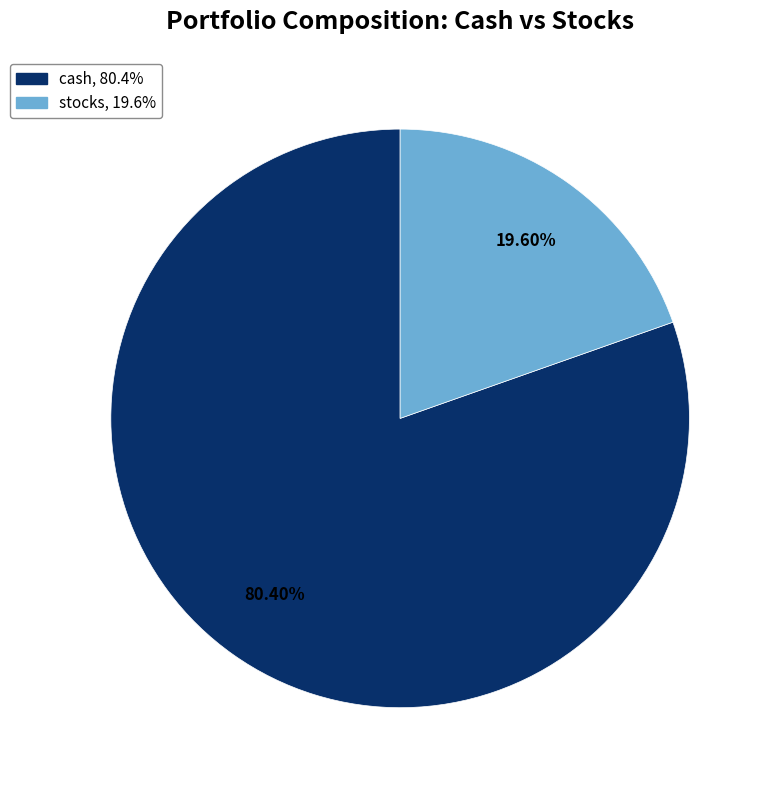

To the nearest percent, what is the difference between the largest and smallest slice percentages?

61%